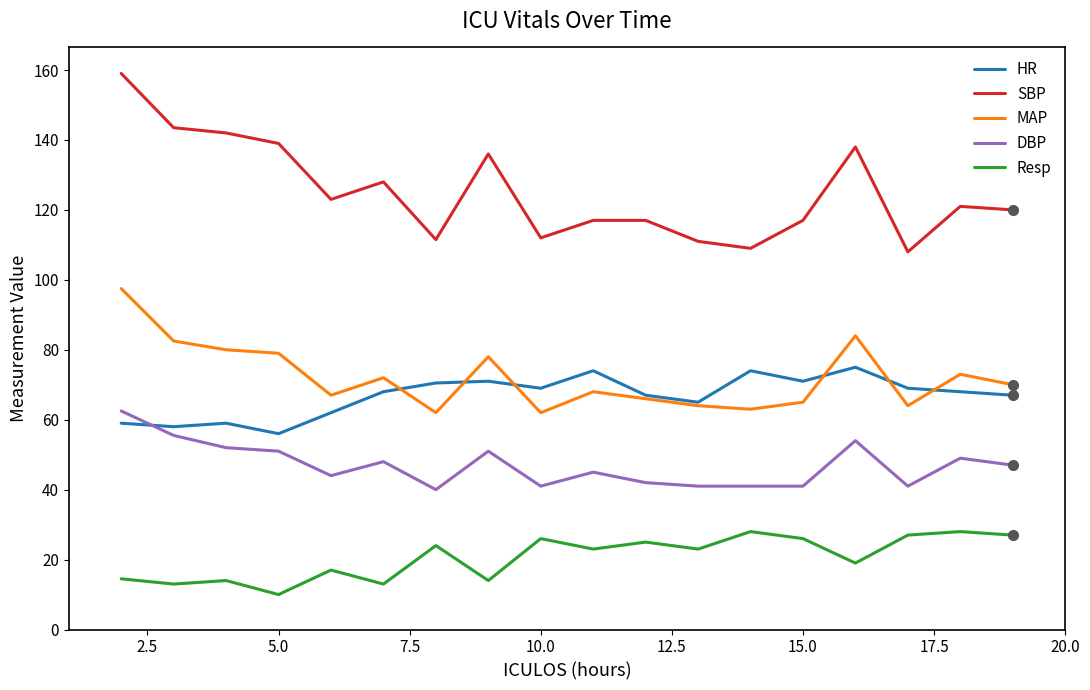

Which series has the largest range (max minus min)?

SBP